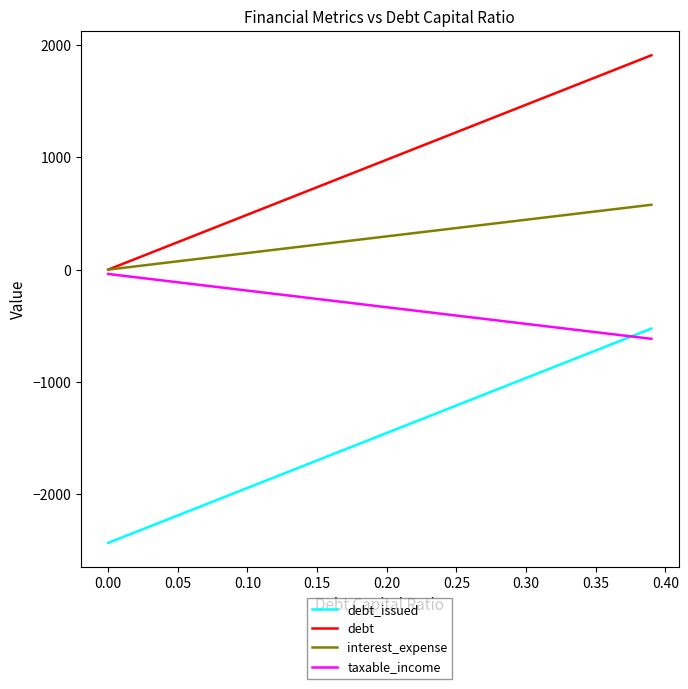

What is the minimum value shown in the chart?

-2435.4